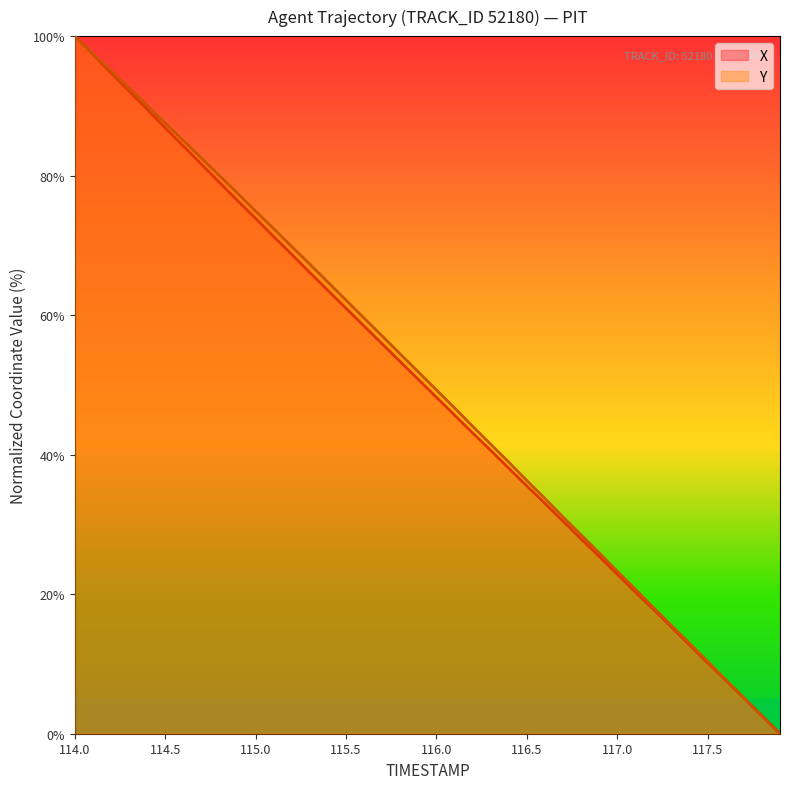

What is the greatest value displayed?

100.0